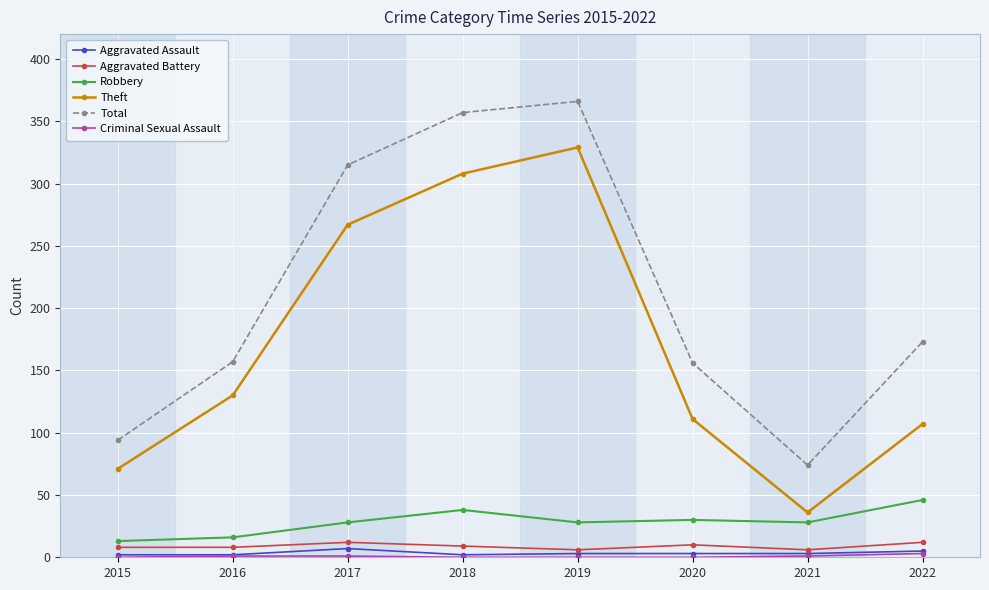

In Total, how many points are lower than both neighbors (excluding endpoints)?

1